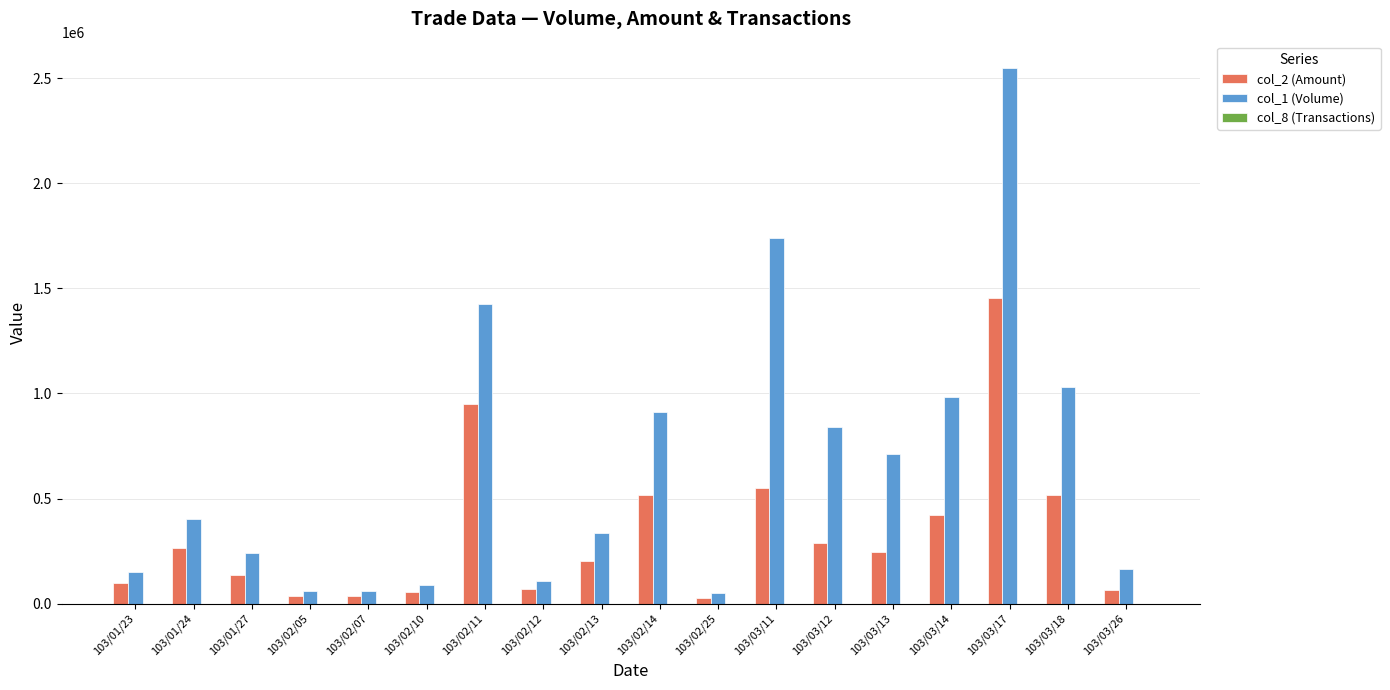

Which series has the largest total across all categories?

col_1 (Volume)